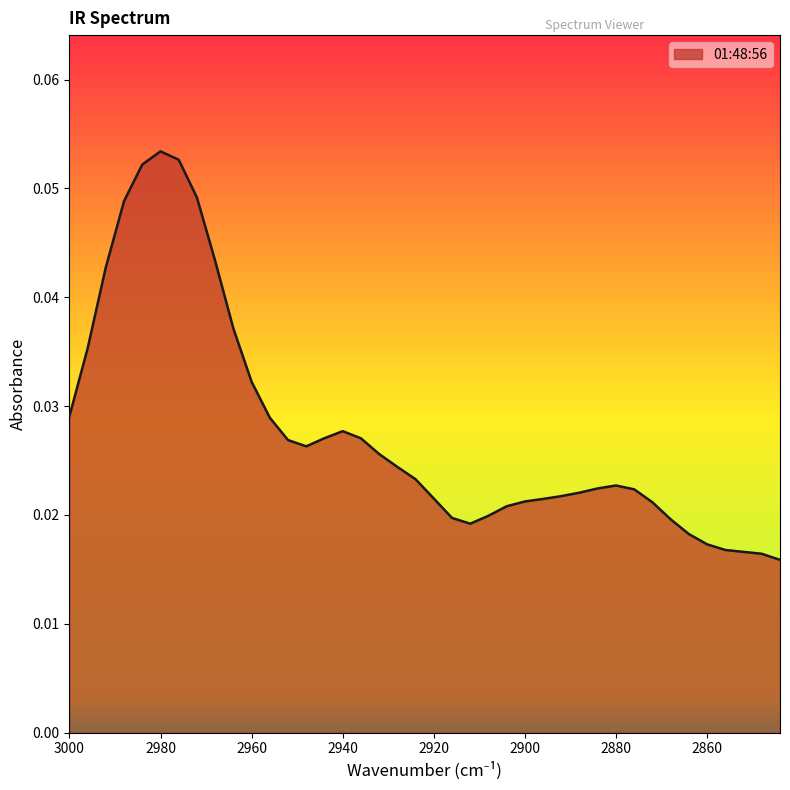

Reading right to left, list all the values displayed in this chart.

2844=0.0	2848=0.0	2852=0.0	2856=0.0	2860=0.0	2864=0.0	2868=0.0	2872=0.0	2876=0.0	2880=0.0	2884=0.0	2888=0.0	2892=0.0	2896=0.0	2900=0.0	2904=0.0	2908=0.0	2912=0.0	2916=0.0	2920=0.0	2924=0.0	2928=0.0	2932=0.0	2936=0.0	2940=0.0	2944=0.0	2948=0.0	2952=0.0	2956=0.0	2960=0.0	2964=0.0	2968=0.0	2972=0.0	2976=0.1	2980=0.1	2984=0.1	2988=0.0	2992=0.0	2996=0.0	3000=0.0